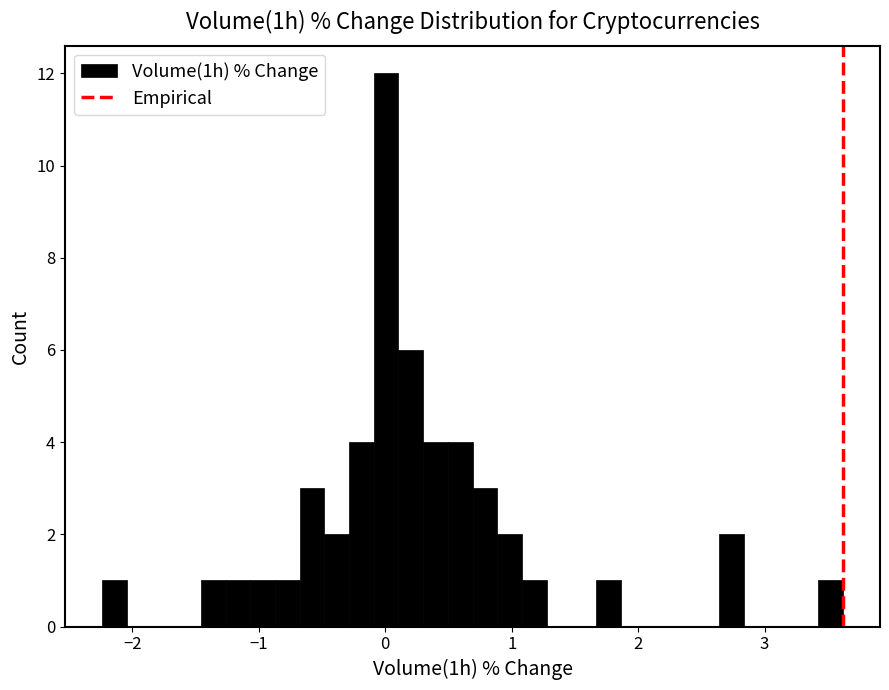

Around what value on the x-axis is the tallest bar? Give the approximate position of its centre, as read against the axis.

0.0